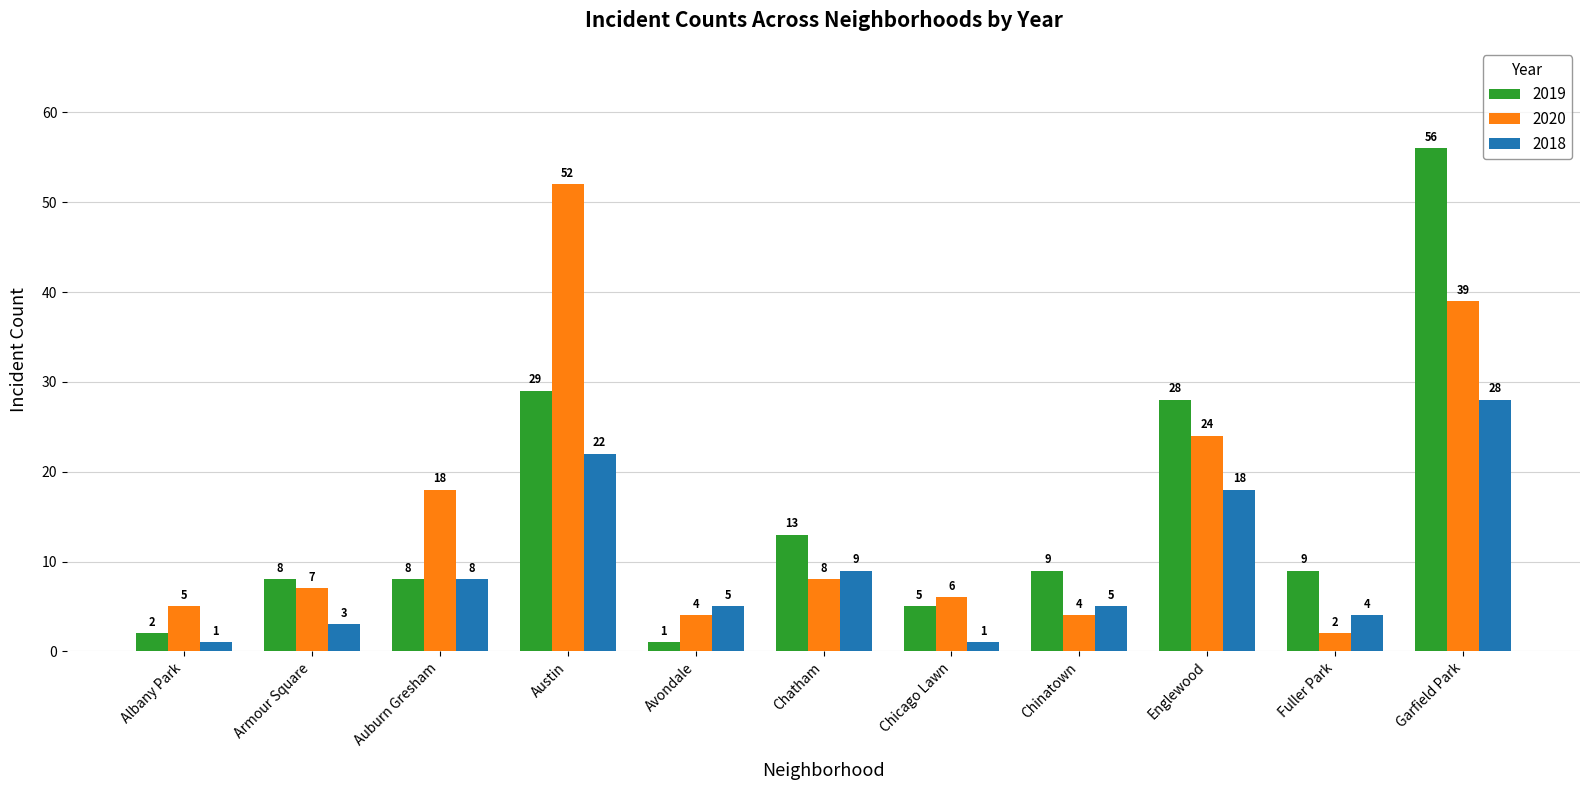

The value of 2018 at Armour Square is 3. True or false?

True